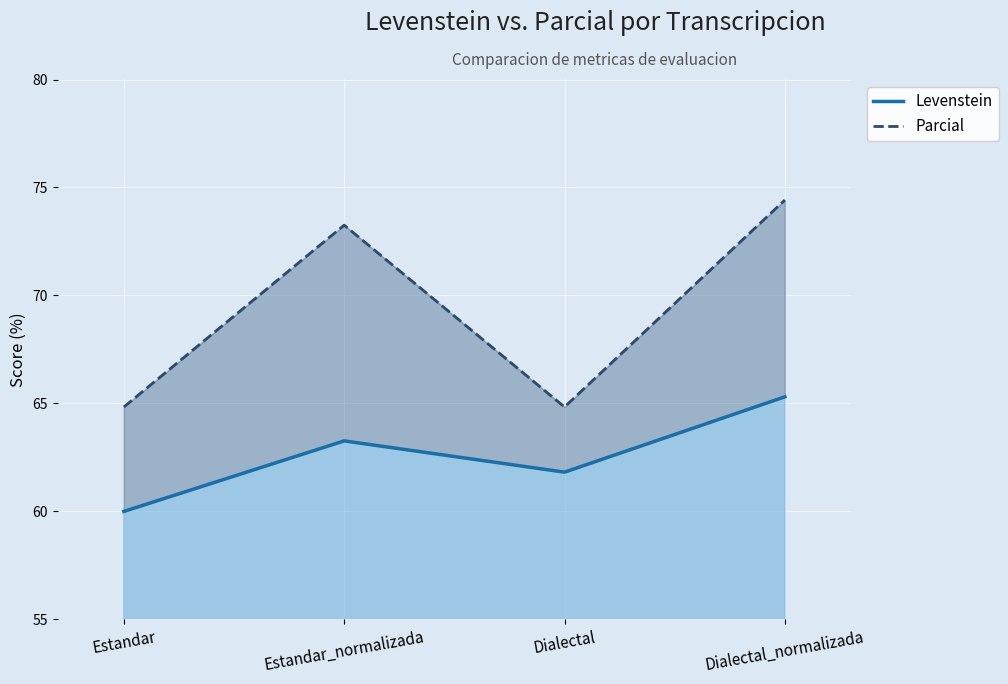

At which label does Levenstein reach its peak?

Dialectal_normalizada